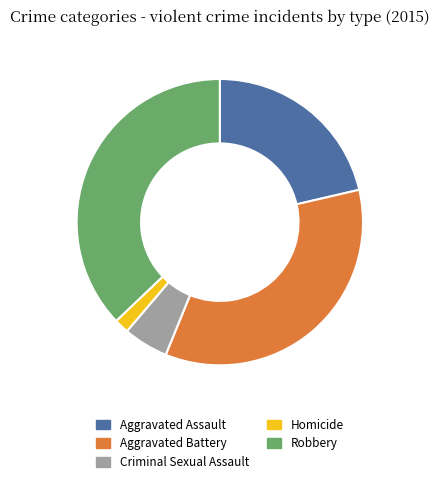

Do Aggravated Assault and Aggravated Battery together represent more than half of the pie?

Yes